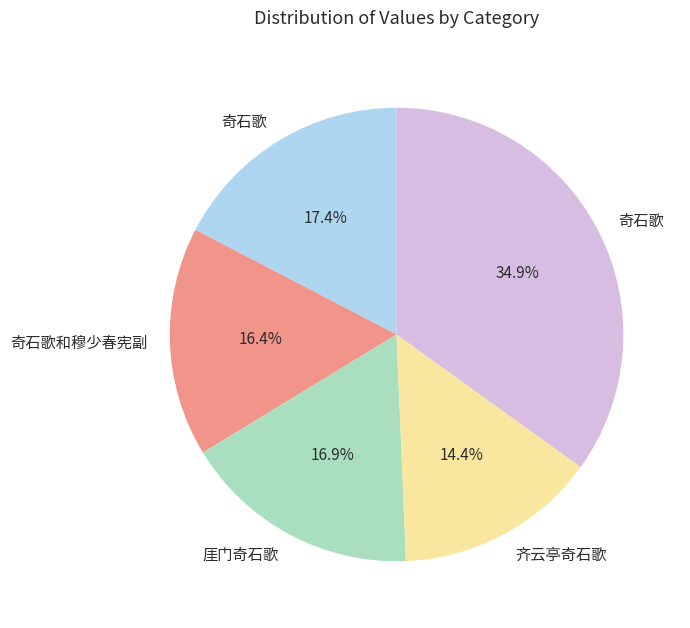

Is there a majority slice in this chart?

No